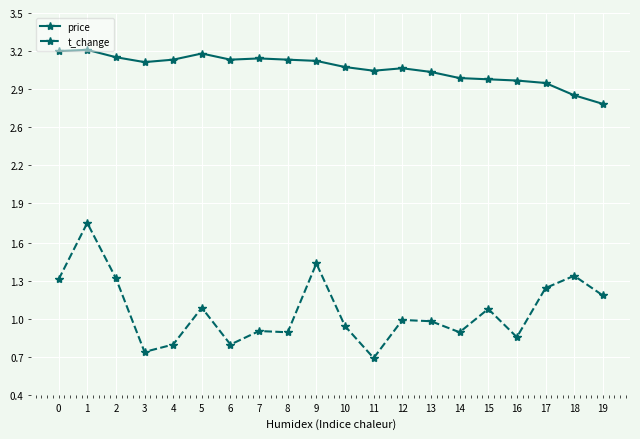

Which category has the lowest value in the t_change series?

11